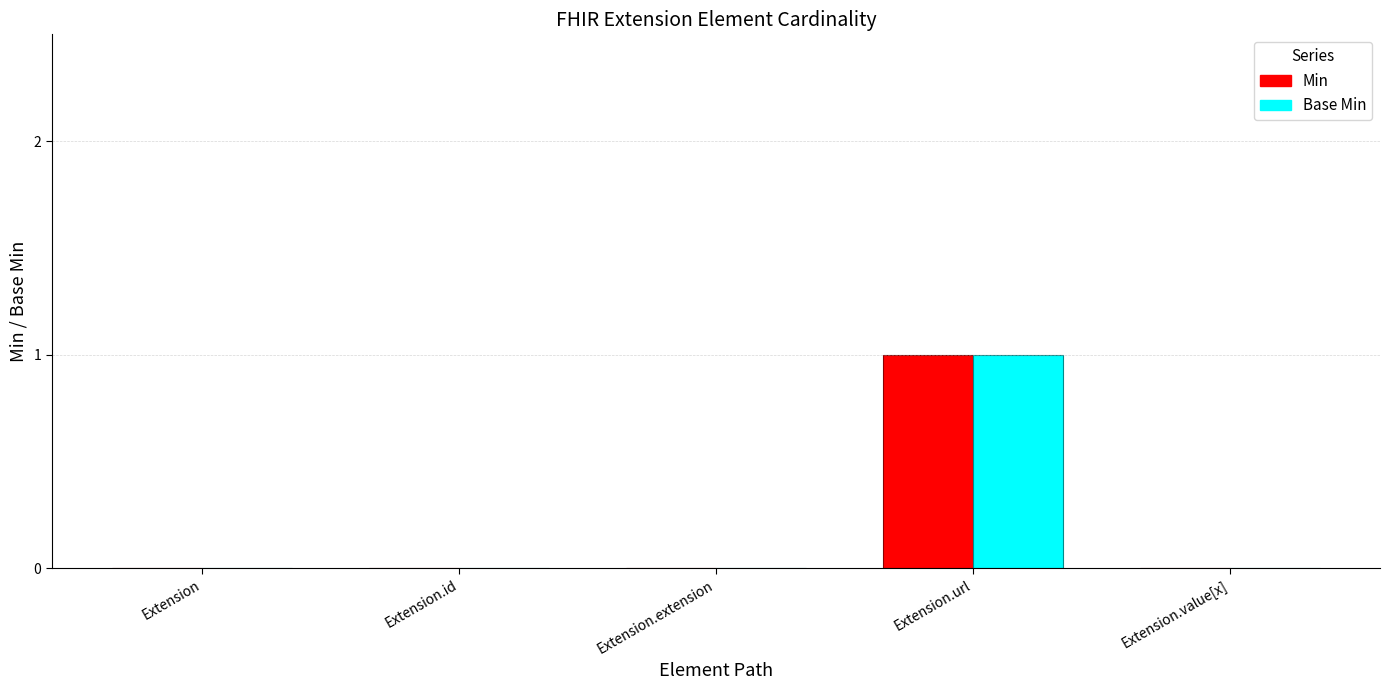

True or false: Min has a value of 1 at Extension.url.

True